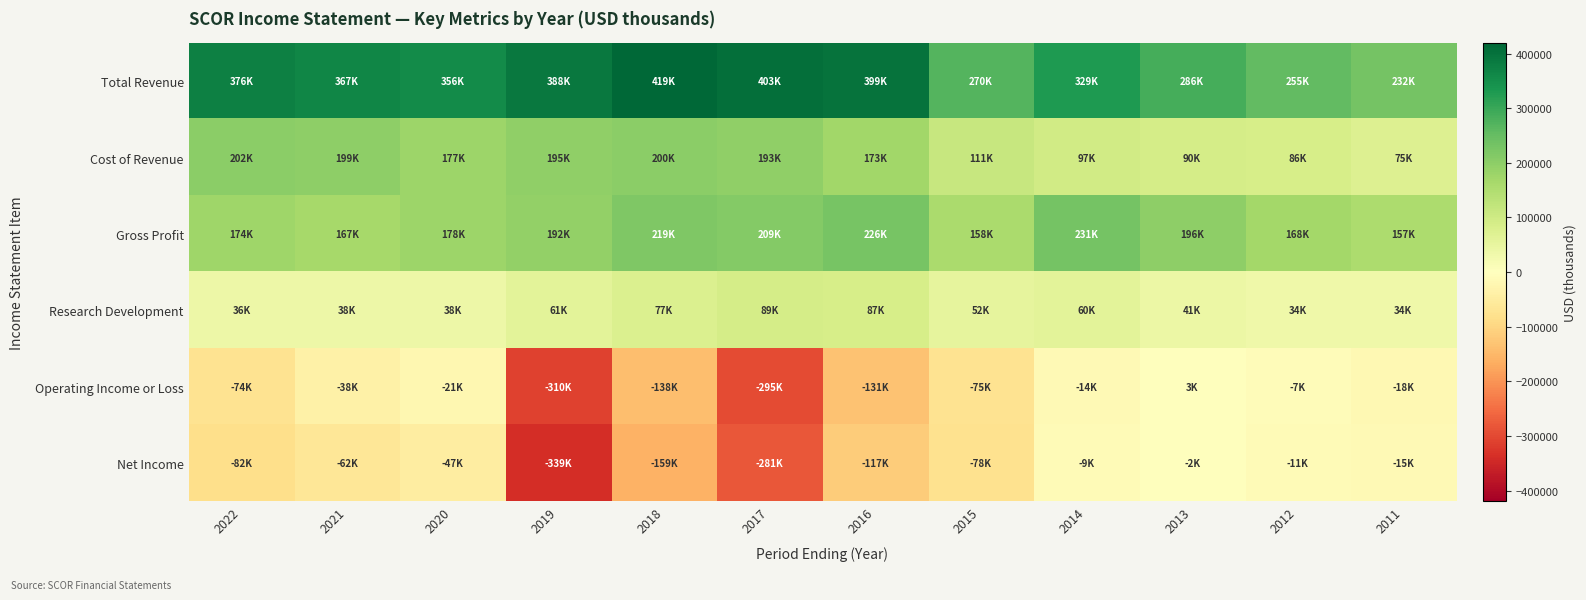

Which label corresponds to the largest value in the chart?

2018